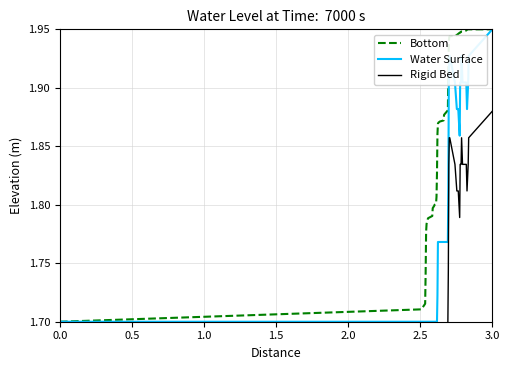

In Rigid Bed, how many points are lower than both neighbors (excluding endpoints)?

2